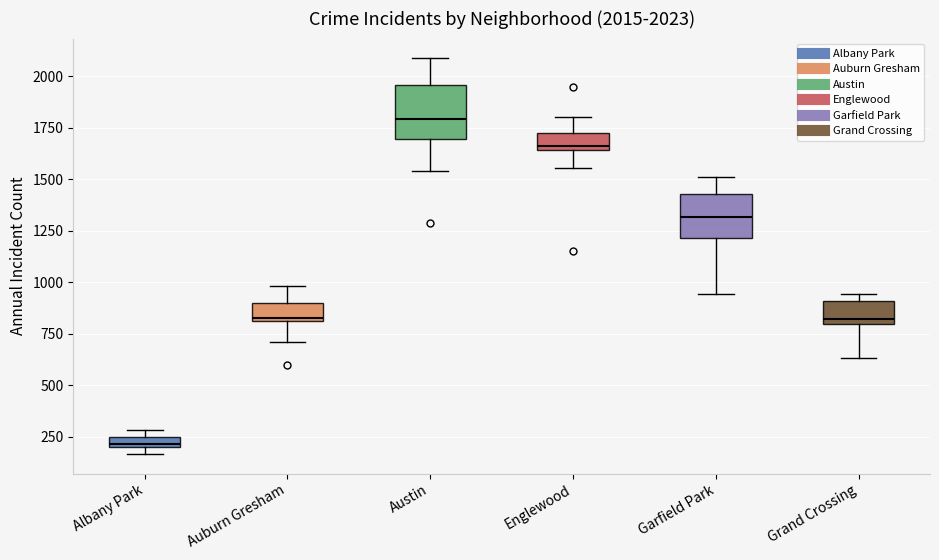

Which box's median line is the highest?

Austin